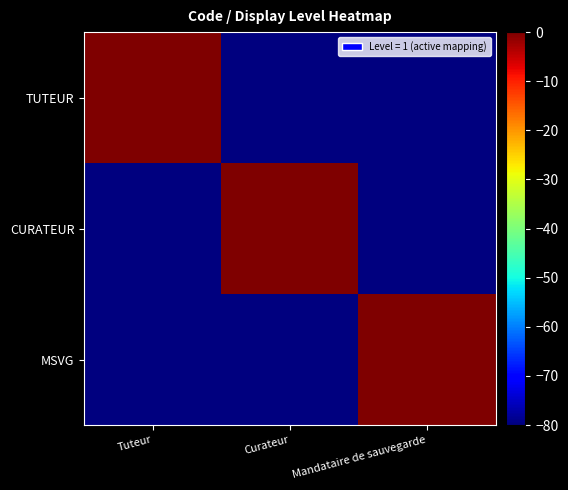

What is the total value across all series at Mandataire de sauvegarde?

-160